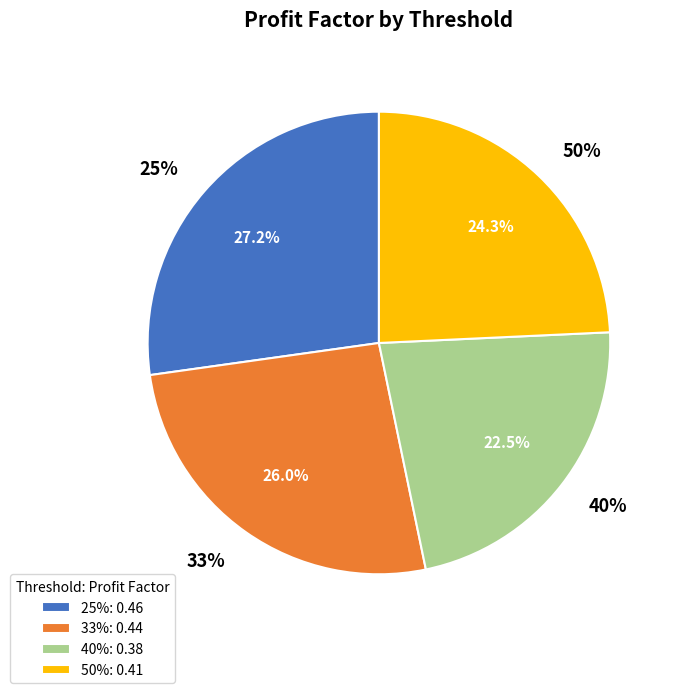

Rank the categories by value from lowest to highest.

40%, 50%, 33%, 25%